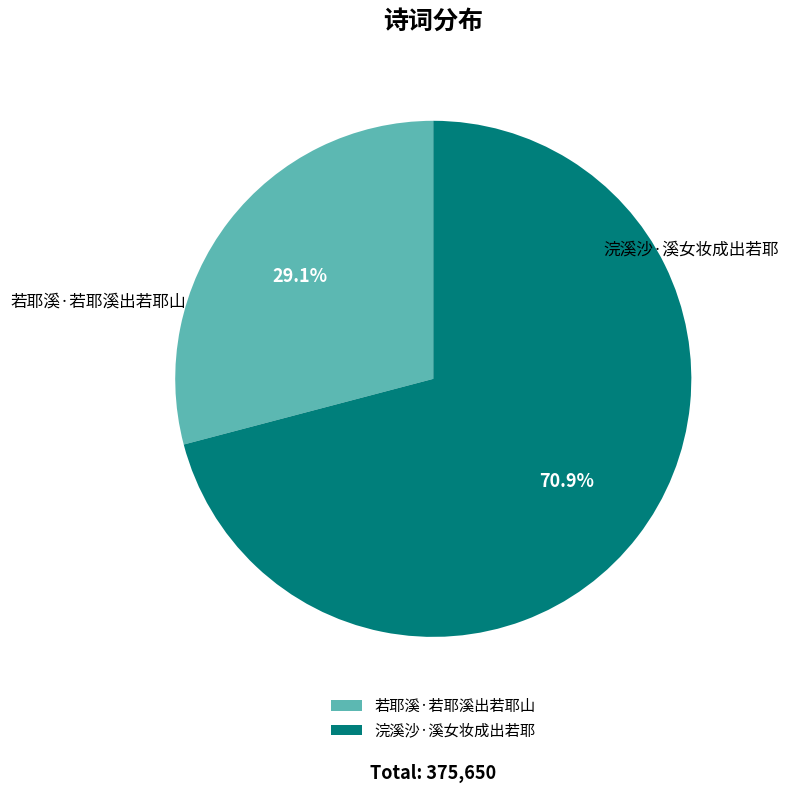

Approximately how many times larger is the value at 若耶溪·若耶溪出若耶山 compared to 浣溪沙·溪女妆成出若耶?

0.4